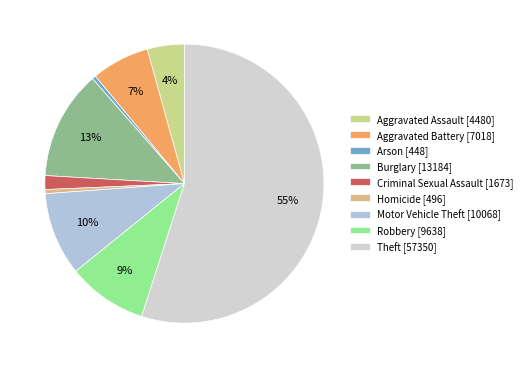

What is the ratio of the value at Burglary to the value at Motor Vehicle Theft?

1.3